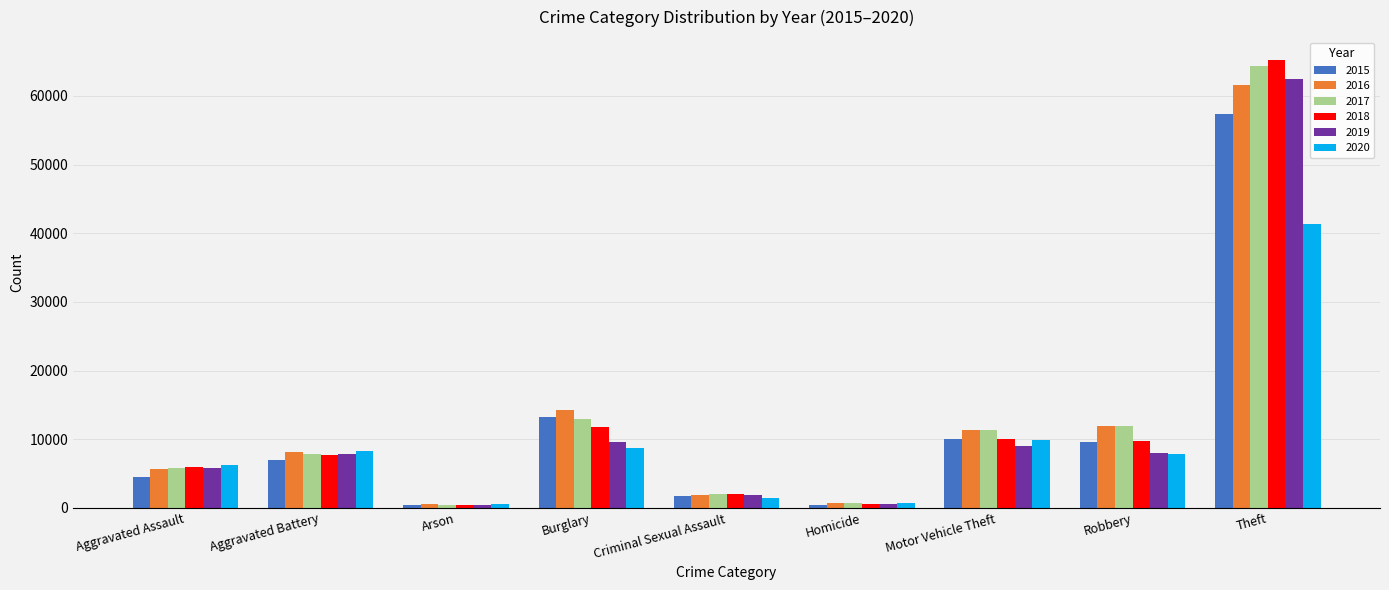

How many distinct data groups are displayed?

6